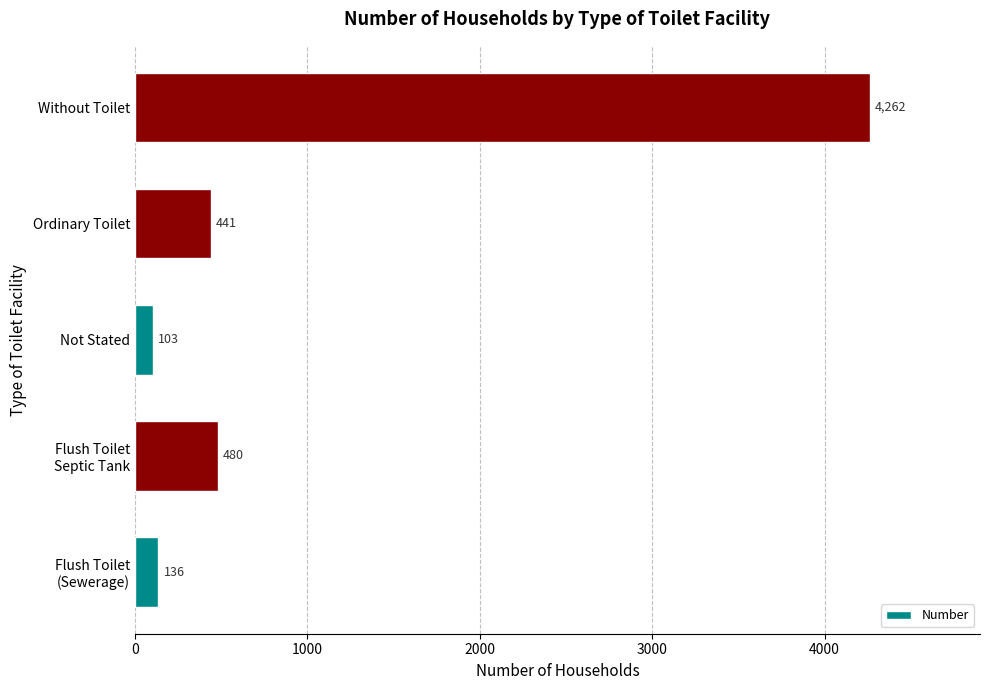

What is the sum of the values at Without Toilet and Not Stated?

4365